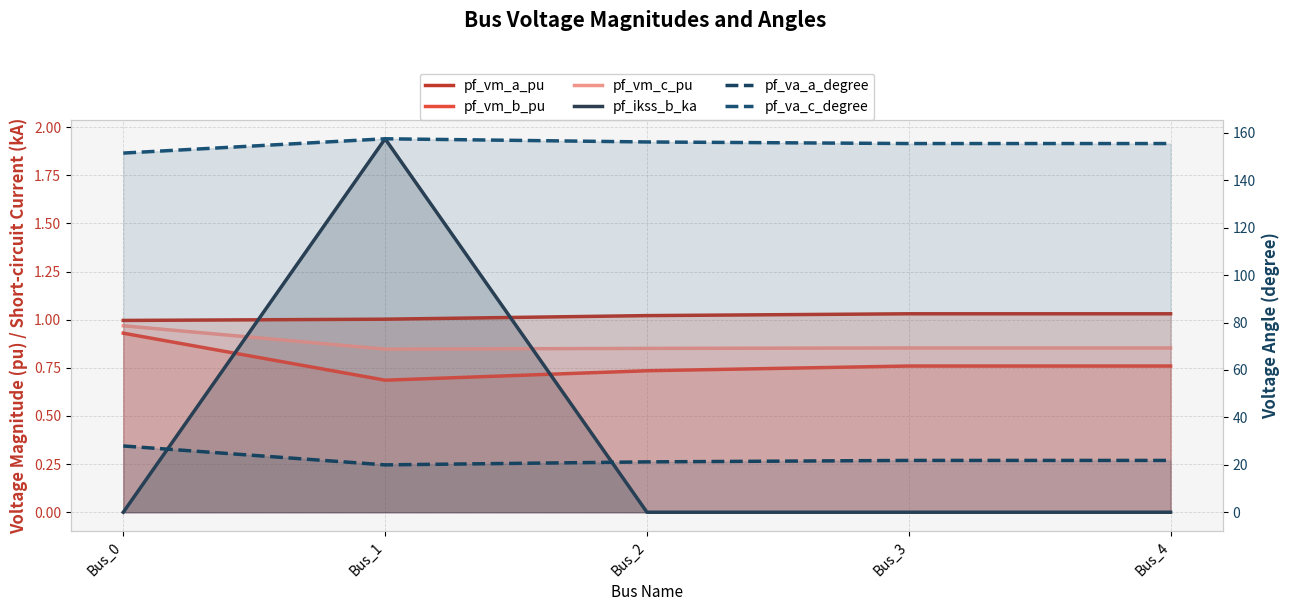

True or false: pf_vm_c_pu and pf_vm_a_pu cross at least once.

False